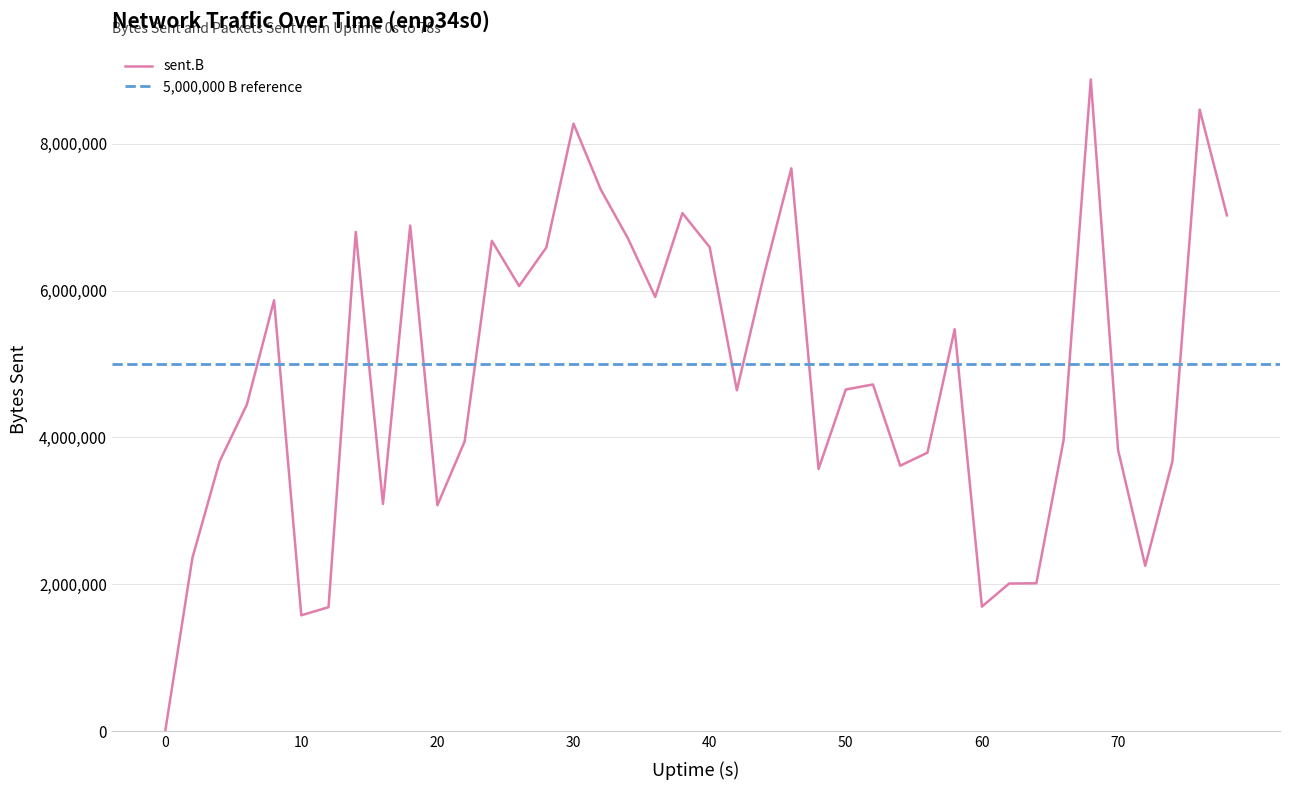

What is the sum of all values?

192834332